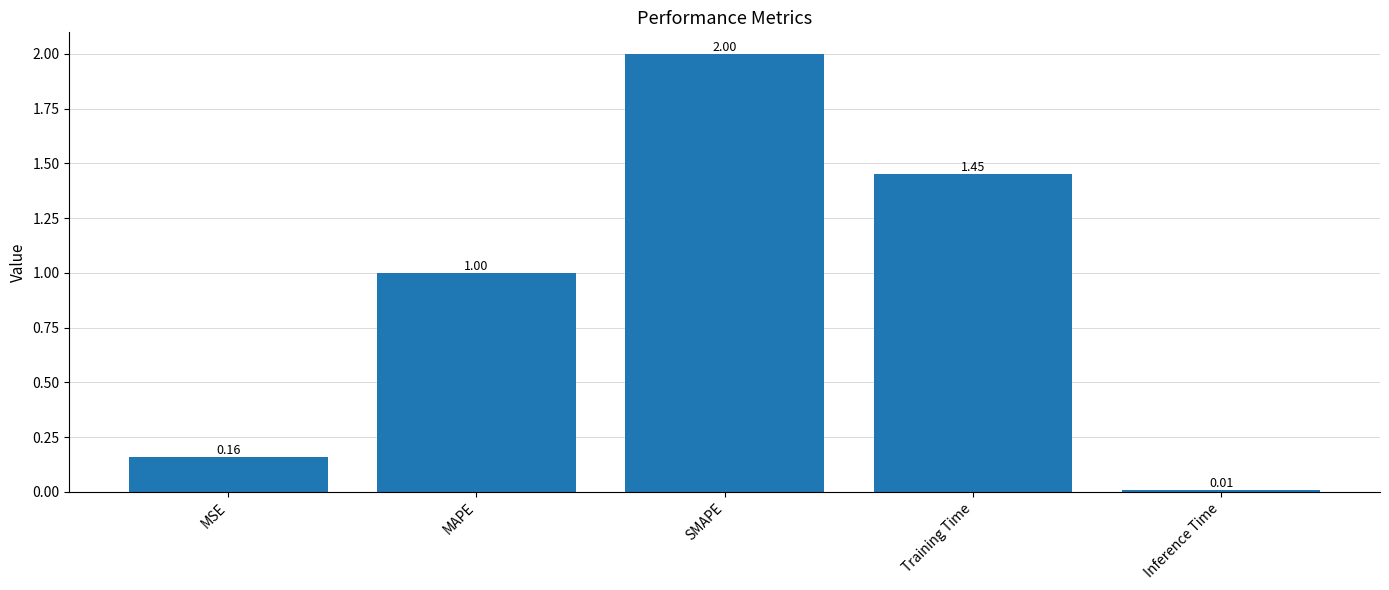

What is the value of the 2nd bar from the left?

1.0